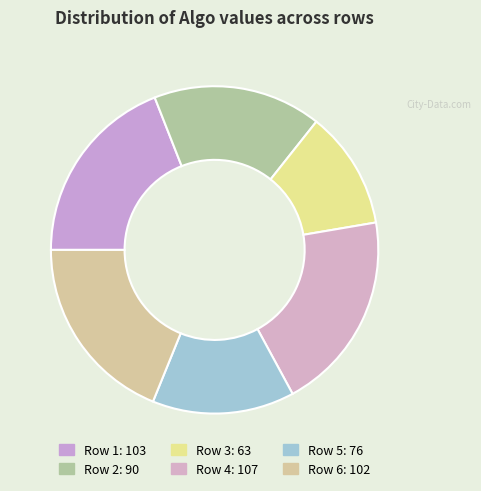

How many segments does this pie chart have?

6